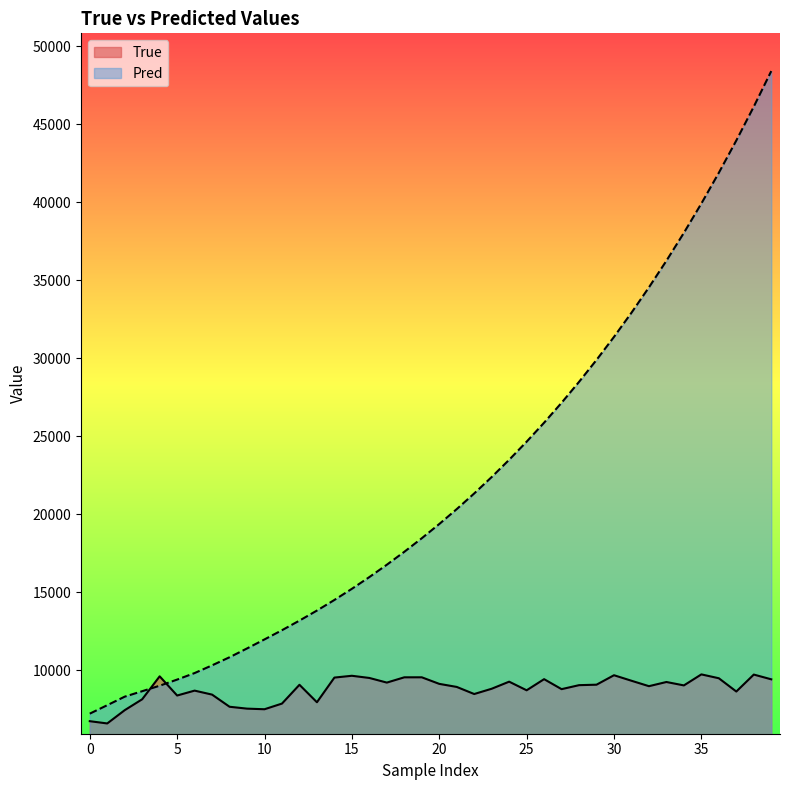

What is the highest value of the True series?

9733.0